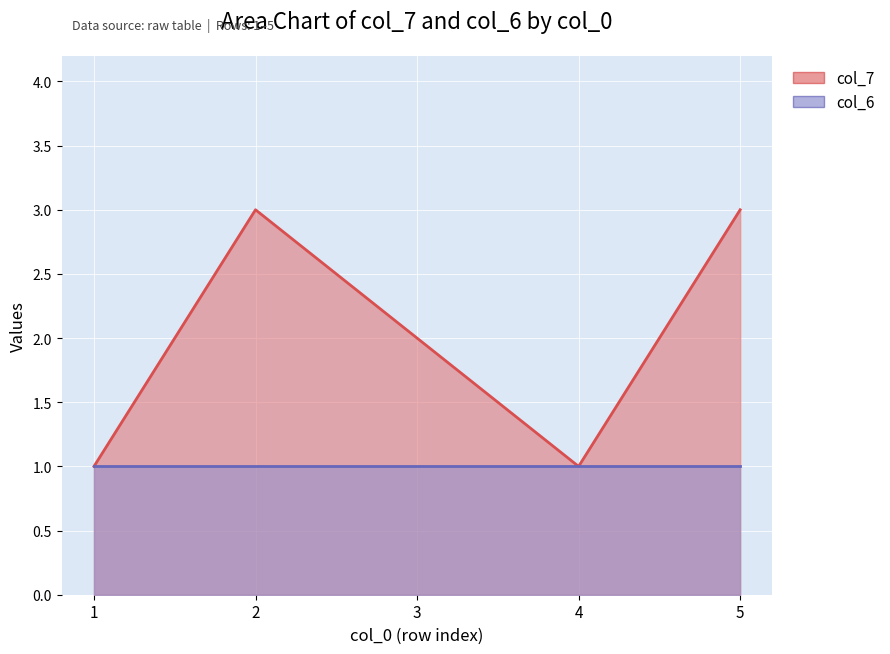

At which category does the data reach its first local peak?

2